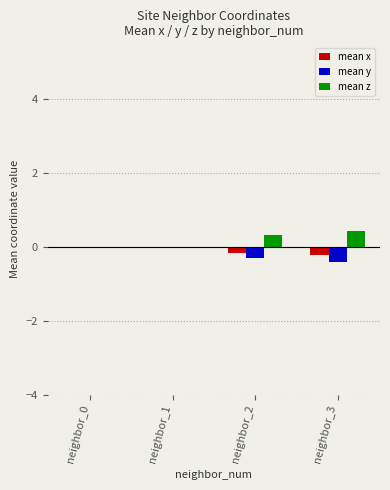

What is the spread (max minus min) of values at neighbor_3?

0.8